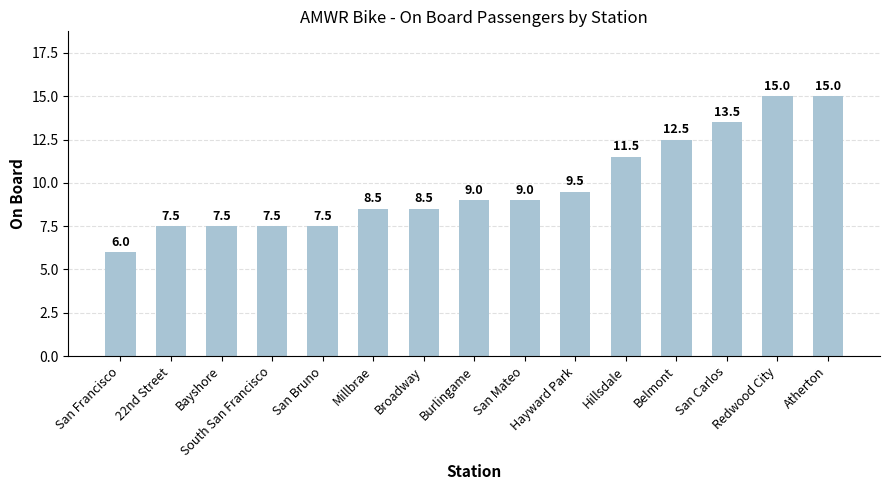

What is the value of the 11th bar from the left?

11.5